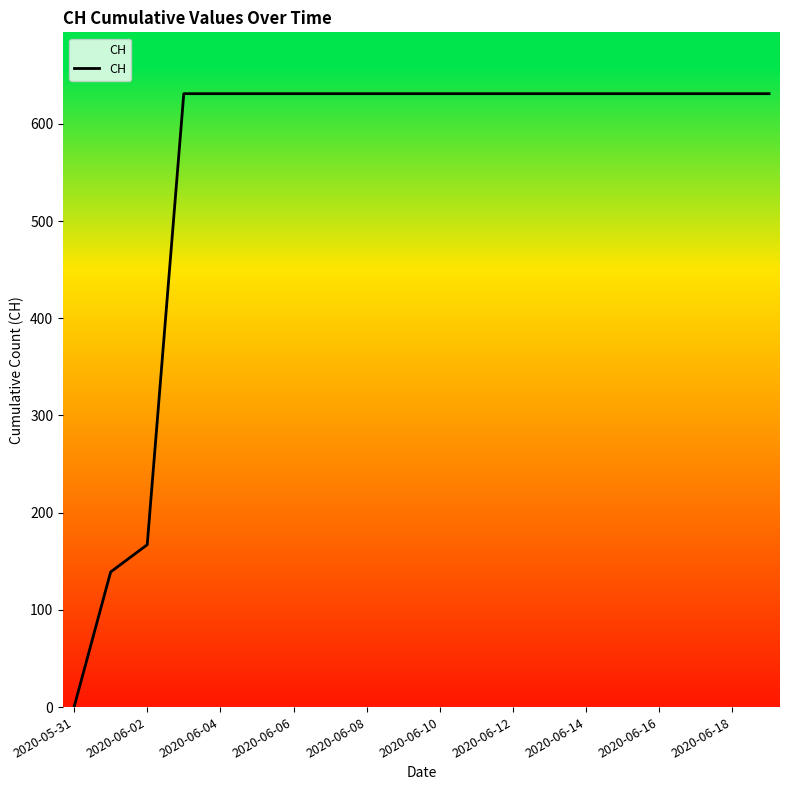

What is the difference between the maximum and minimum values?

631